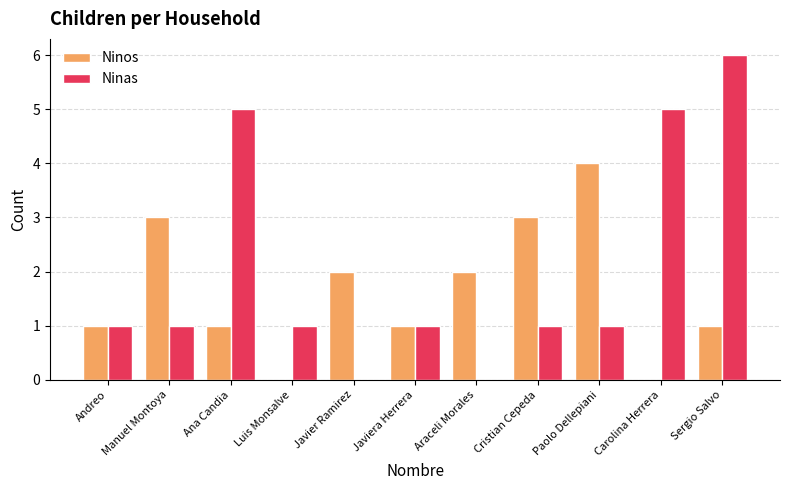

What is the approximate value of Ninas at Sergio Salvo?

6